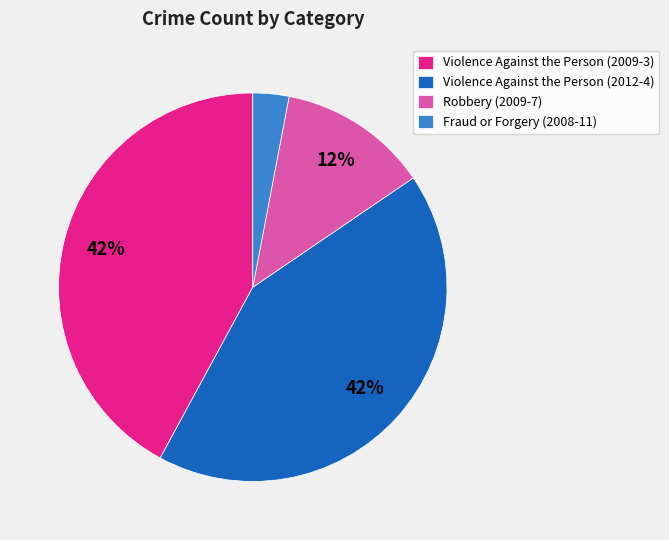

To the nearest percent, what is the difference between the largest and smallest slice percentages?

39%